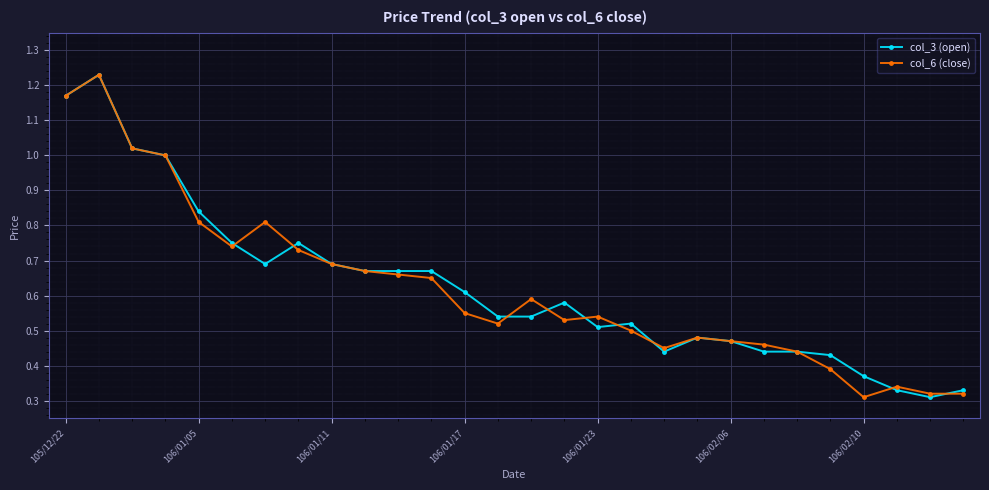

True or false: col_3 (open) has more than 0 interior local peaks.

True